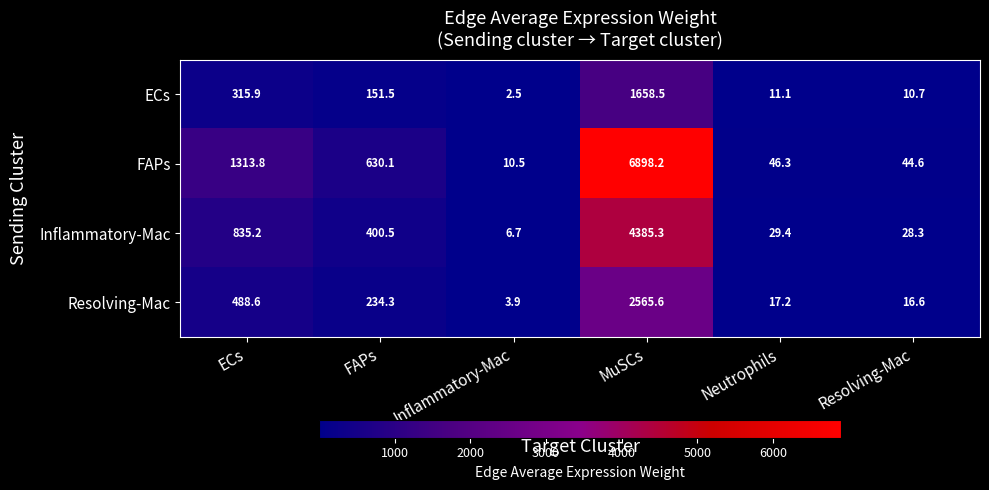

What is the difference between the highest and lowest values at ECs?

997.9